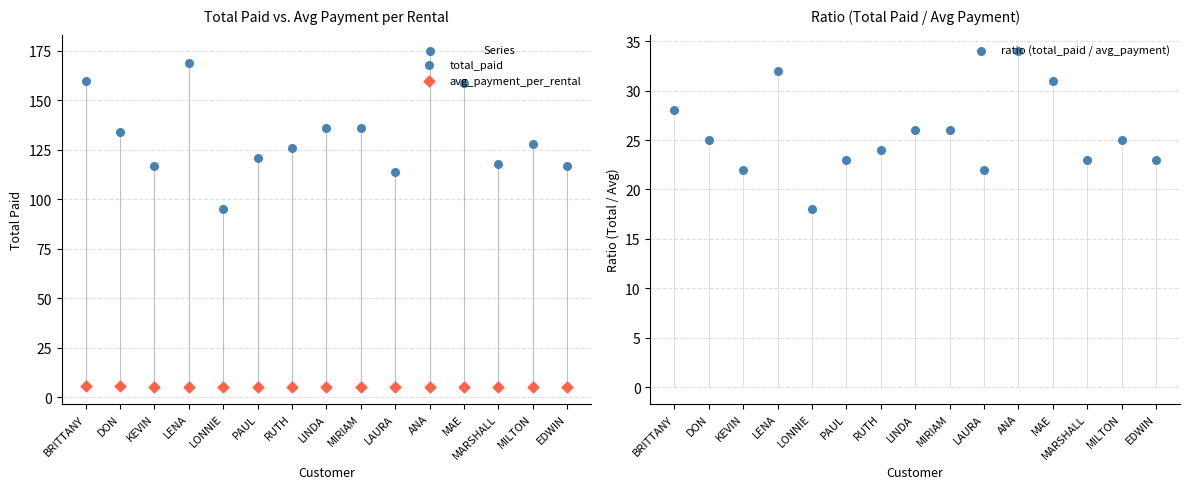

Which series has the widest spread of Y values?

total_paid